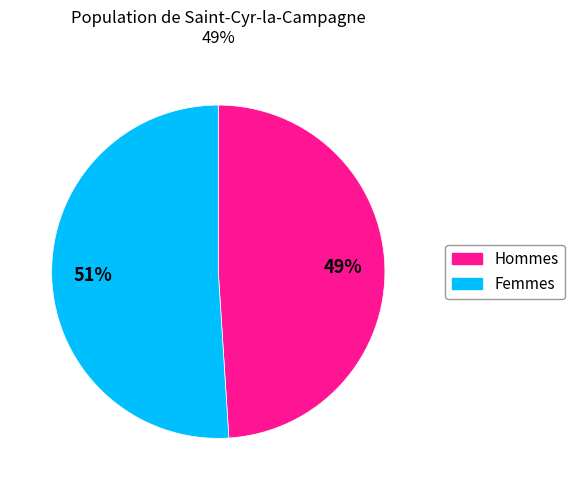

Which category has the biggest portion of the pie?

Femmes